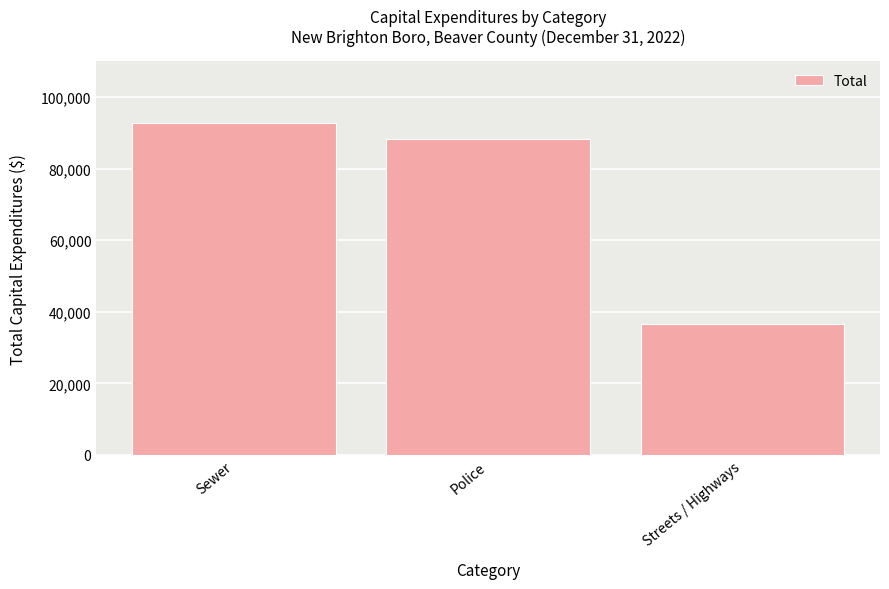

What is the label of the 1st bar from the right?

Streets / Highways